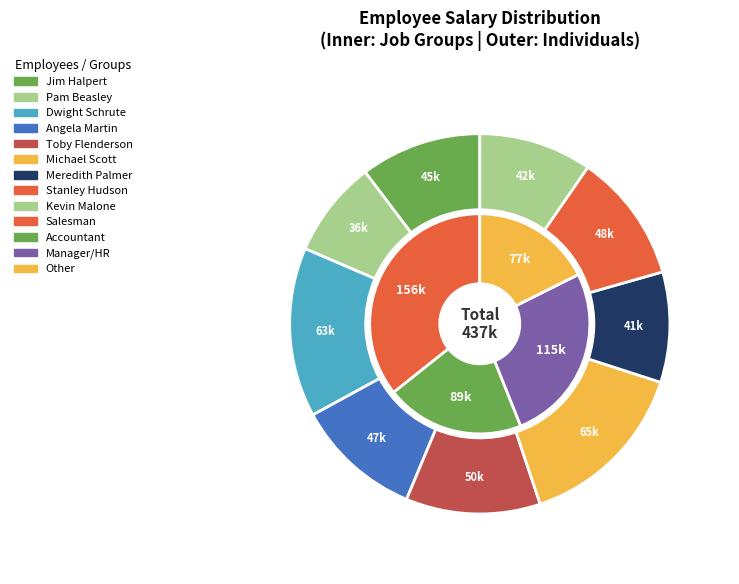

Which category has the biggest portion of the pie?

Michael Scott